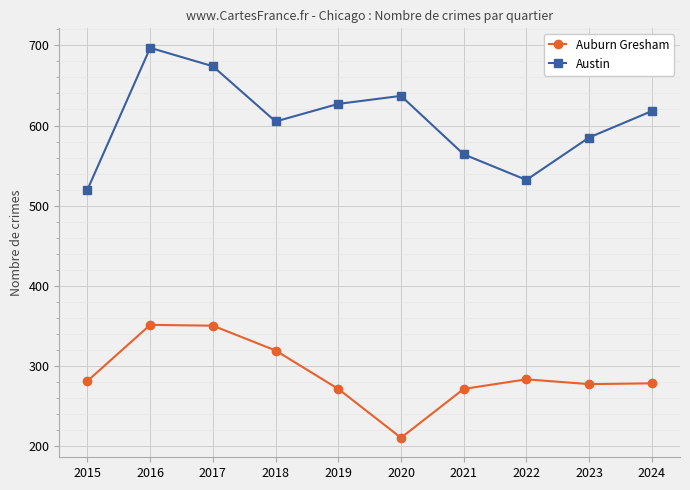

The value of Austin at 2015 is 729. True or false?

False